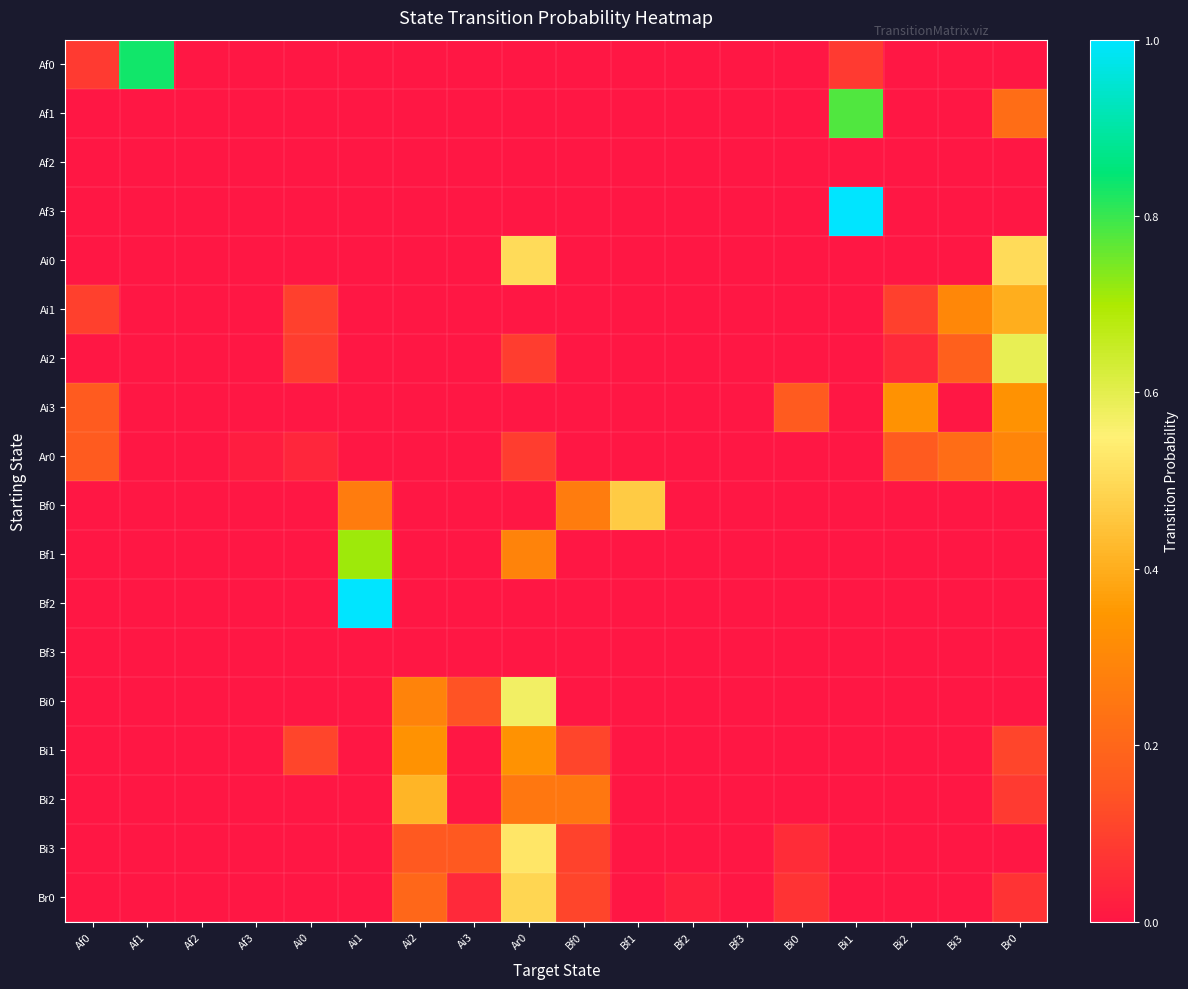

List the series in order of their peak value, highest first.

Af3, Bf2, Af0, Af1, Bf1, Ai2, Bi0, Bi3, Ai0, Br0, Bf0, Bi2, Ai1, Ai3, Bi1, Ar0, Af2, Bf3